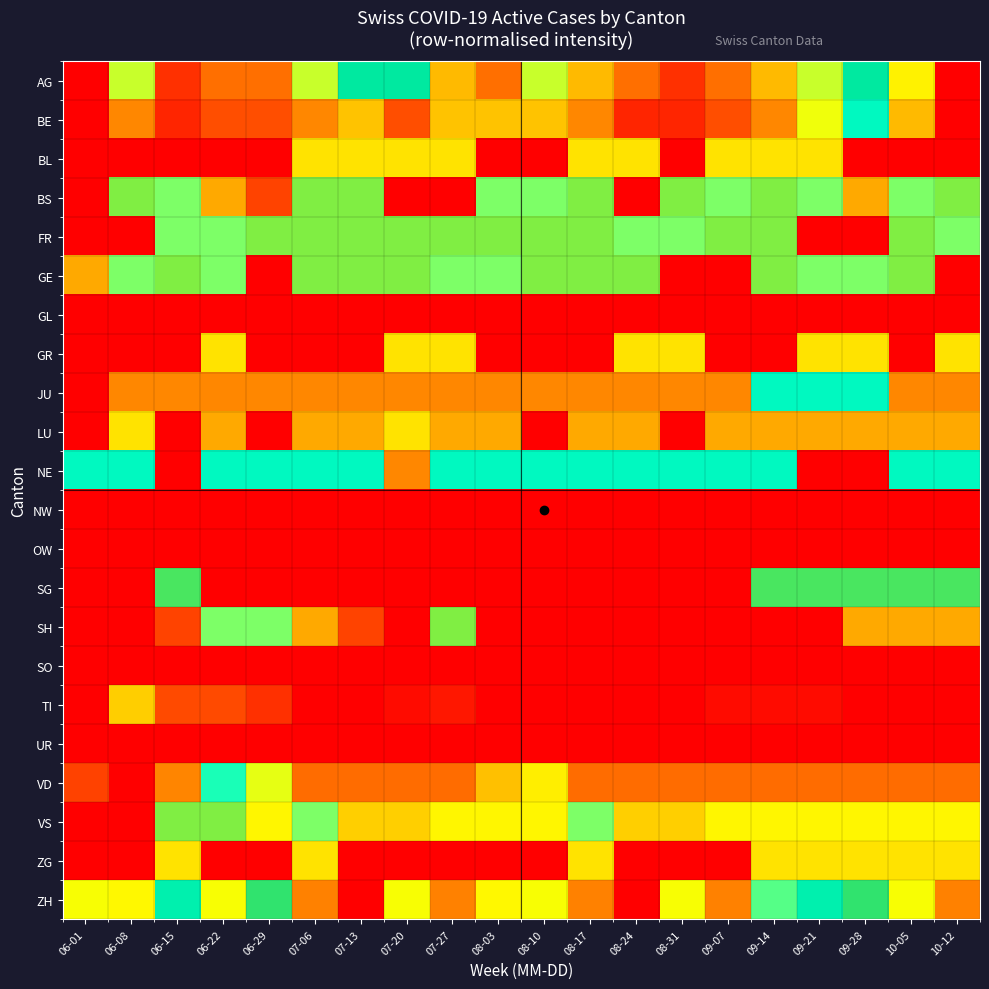

Rank the series at 10-05 from lowest to highest value.

GL, GR, NW, OW, SO, TI, UR, VD, JU, SH, ZG, VS, BS, NE, SG, FR, GE, ZH, AG, BE, LU, BL